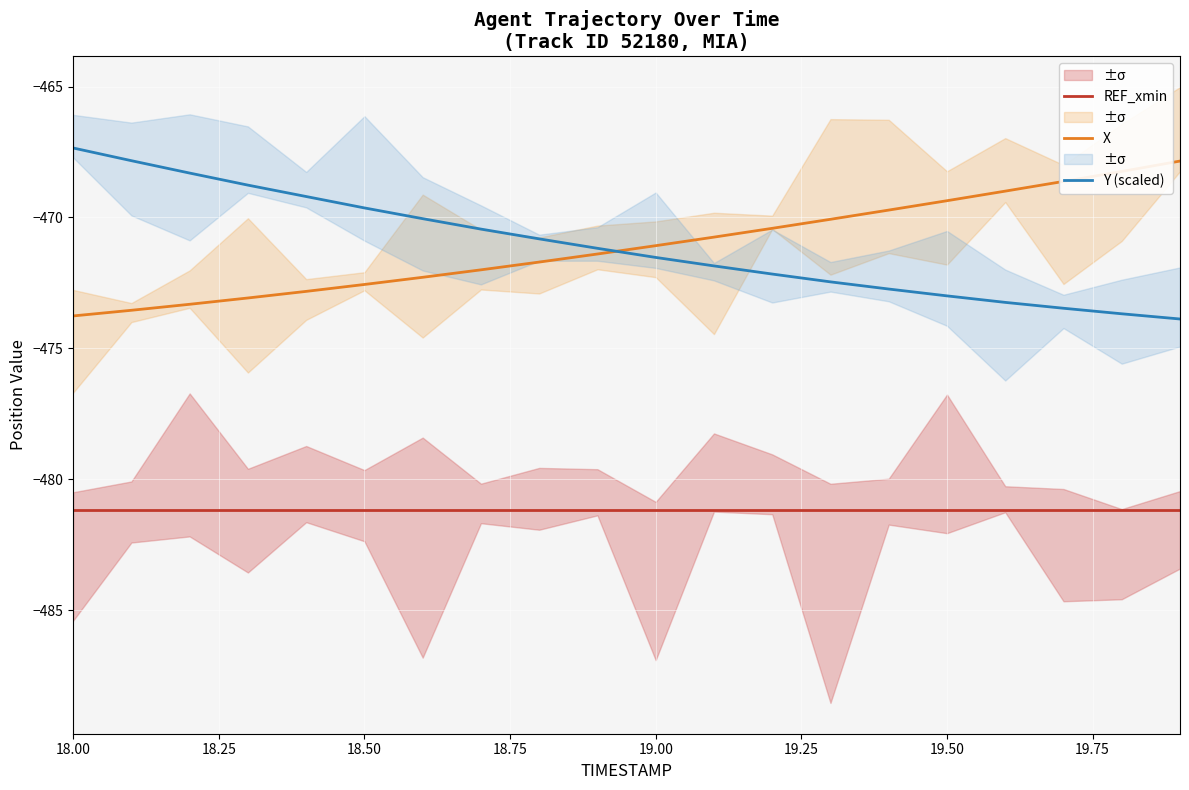

Which series has the widest spread of values?

Y (scaled)